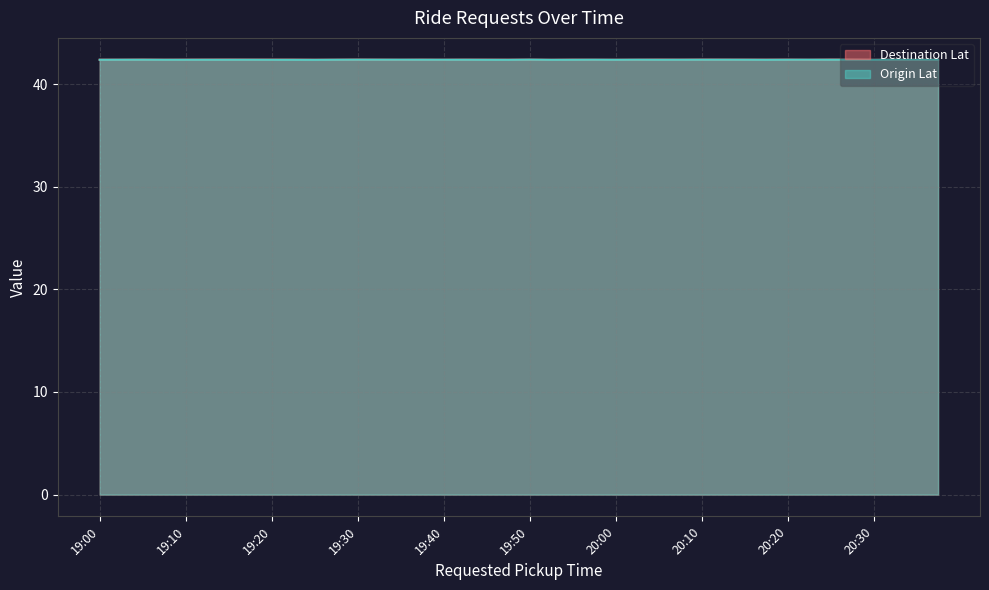

Is it true that Destination Lat equals 42.4 at 20:15?

True